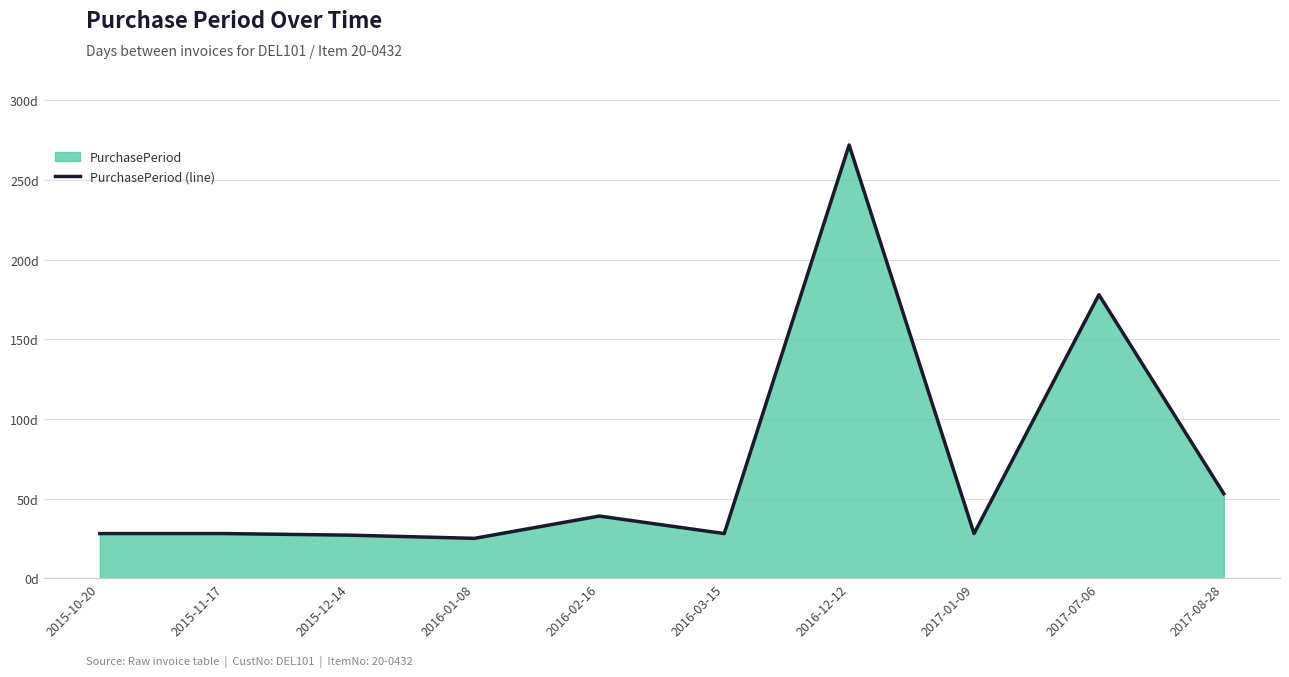

Where is the first local minimum?

2016-01-08